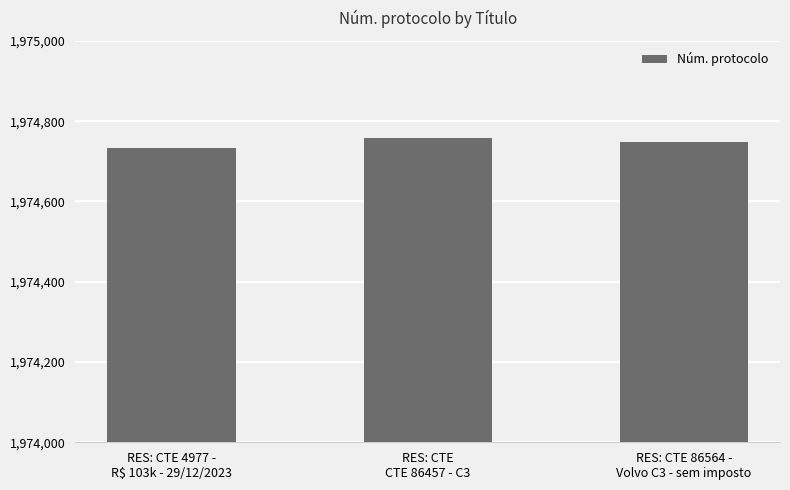

What is the average value?

1974747